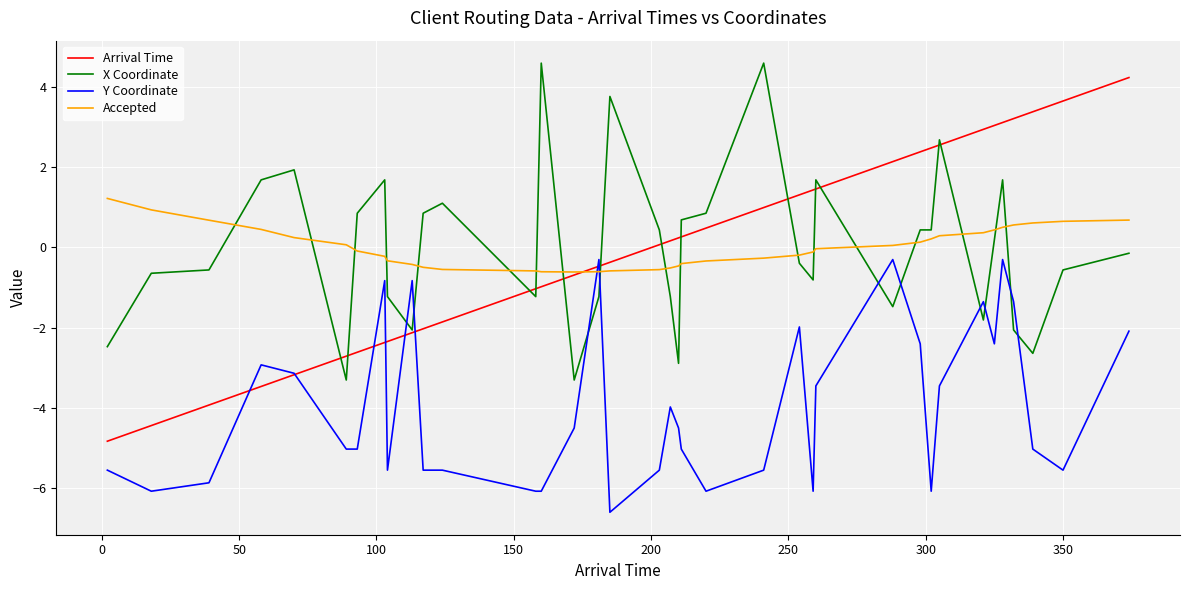

Which series has the largest range (max minus min)?

Arrival Time